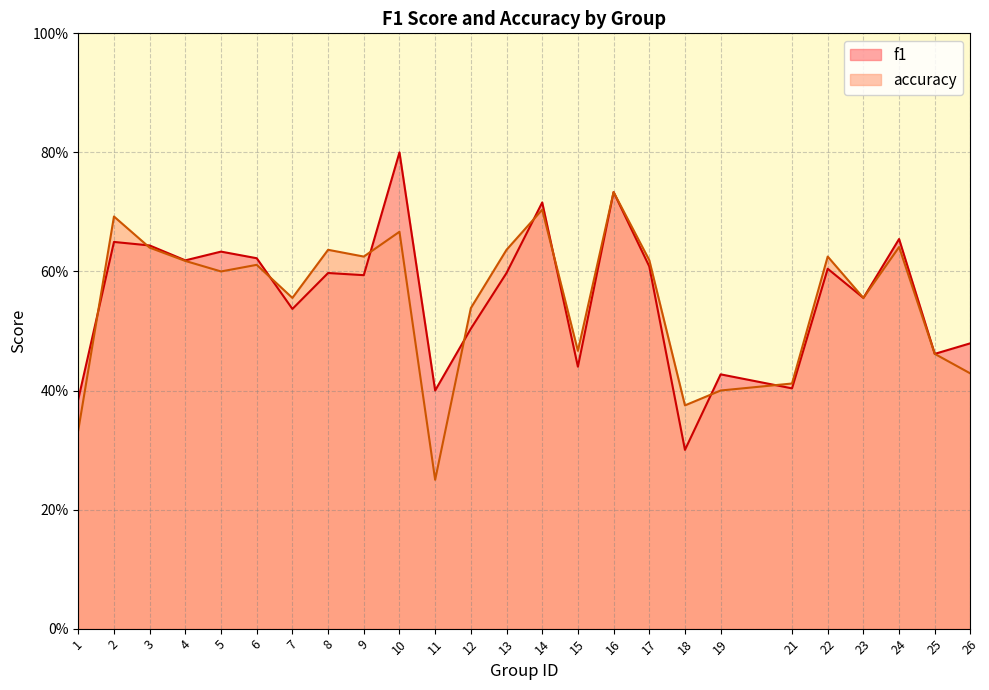

What is the maximum value shown in the chart?

0.8